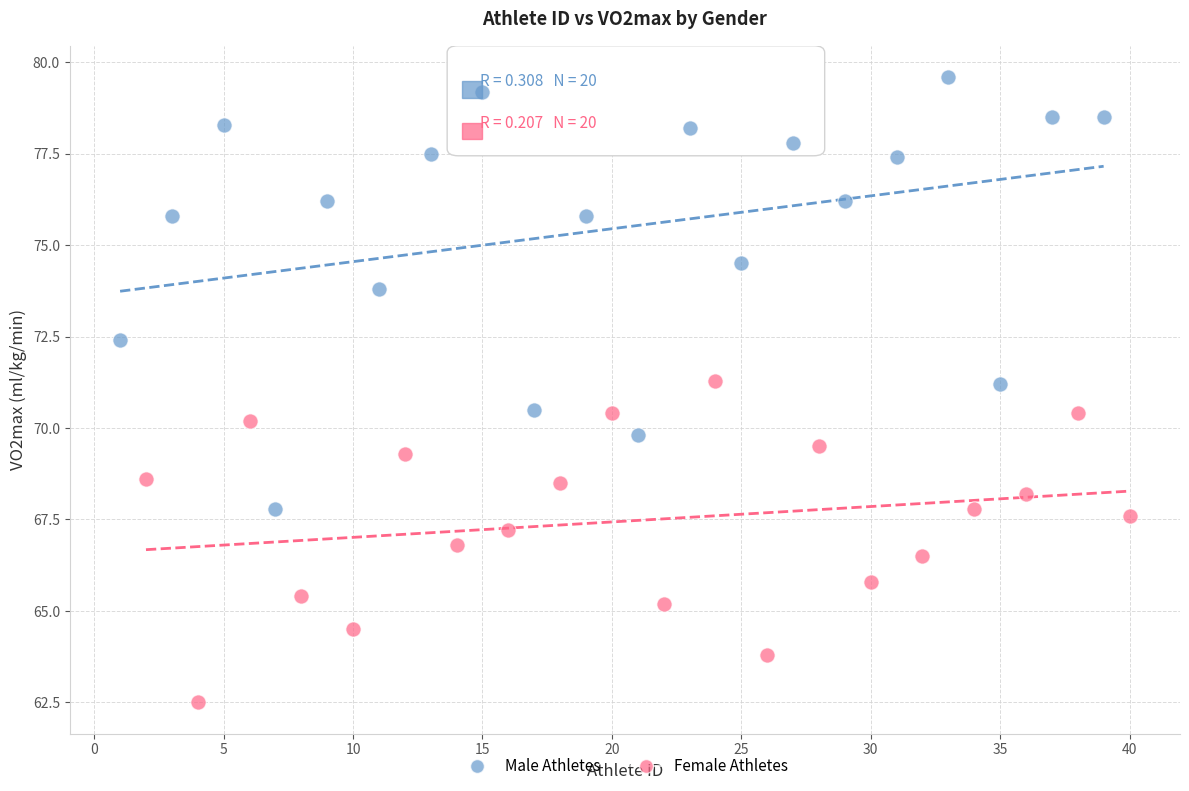

Which series contains the highest Y value?

Male Athletes